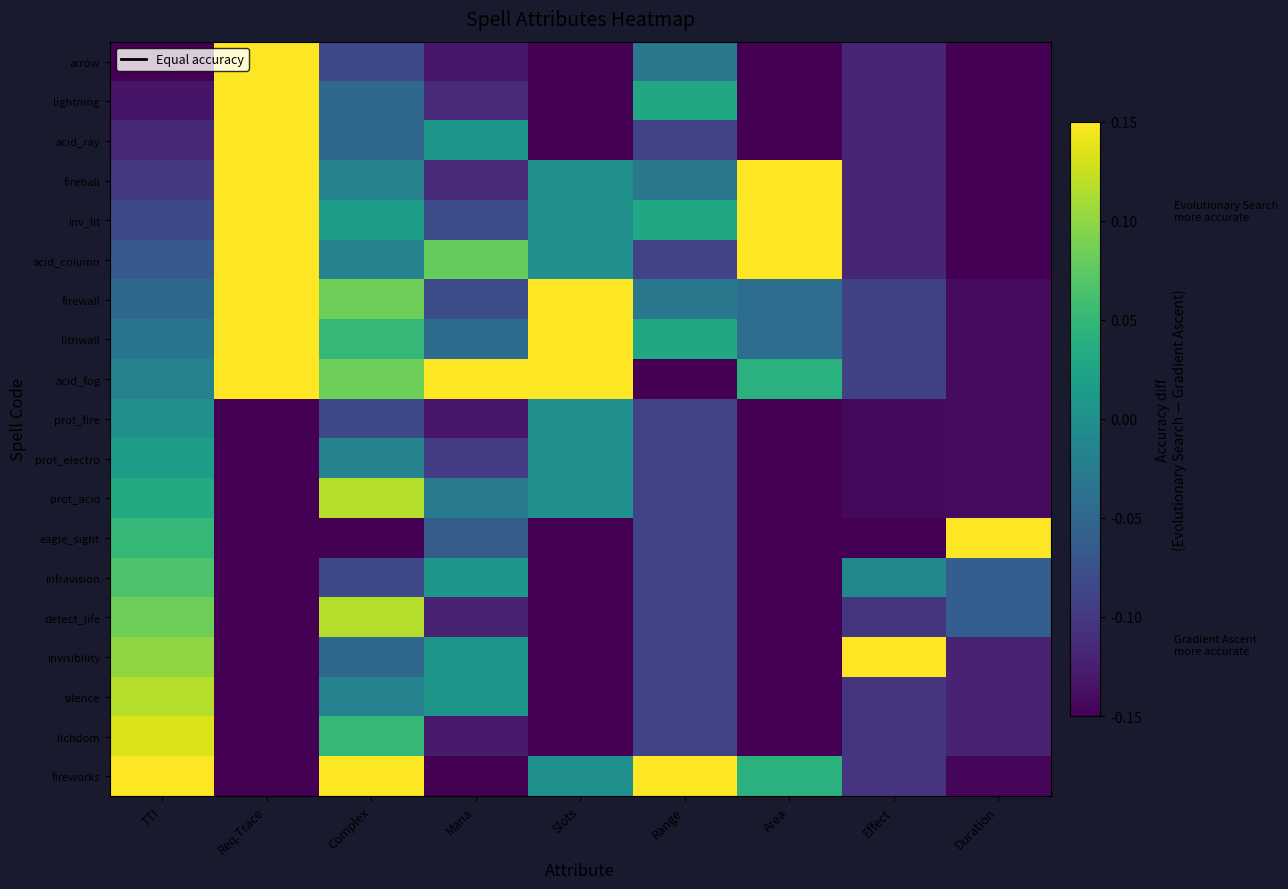

Reading left to right, list all the values displayed in this chart.

arrow: TTI=-0.1	Req.Trace=0.1	Complex=-0.1	Mana=-0.1	Slots=-0.1	Range=-0.0	Area=-0.1	Effect=-0.1	Duration=-0.1
lightning: TTI=-0.1	Req.Trace=0.1	Complex=-0.1	Mana=-0.1	Slots=-0.1	Range=0.0	Area=-0.1	Effect=-0.1	Duration=-0.1
acid_ray: TTI=-0.1	Req.Trace=0.1	Complex=-0.1	Mana=0.0	Slots=-0.1	Range=-0.1	Area=-0.1	Effect=-0.1	Duration=-0.1
fireball: TTI=-0.1	Req.Trace=0.1	Complex=-0.0	Mana=-0.1	Slots=0.0	Range=-0.0	Area=0.1	Effect=-0.1	Duration=-0.1
inv_lit: TTI=-0.1	Req.Trace=0.1	Complex=0.0	Mana=-0.1	Slots=0.0	Range=0.0	Area=0.1	Effect=-0.1	Duration=-0.1
acid_column: TTI=-0.1	Req.Trace=0.1	Complex=-0.0	Mana=0.1	Slots=0.0	Range=-0.1	Area=0.1	Effect=-0.1	Duration=-0.1
firewall: TTI=-0.1	Req.Trace=0.1	Complex=0.1	Mana=-0.1	Slots=0.1	Range=-0.0	Area=-0.0	Effect=-0.1	Duration=-0.1
litnwall: TTI=-0.0	Req.Trace=0.1	Complex=0.0	Mana=-0.0	Slots=0.1	Range=0.0	Area=-0.0	Effect=-0.1	Duration=-0.1
acid_fog: TTI=-0.0	Req.Trace=0.1	Complex=0.1	Mana=0.1	Slots=0.1	Range=-0.1	Area=0.0	Effect=-0.1	Duration=-0.1
prot_fire: TTI=0.0	Req.Trace=-0.1	Complex=-0.1	Mana=-0.1	Slots=0.0	Range=-0.1	Area=-0.1	Effect=-0.1	Duration=-0.1
prot_electro: TTI=0.0	Req.Trace=-0.1	Complex=-0.0	Mana=-0.1	Slots=0.0	Range=-0.1	Area=-0.1	Effect=-0.1	Duration=-0.1
prot_acid: TTI=0.0	Req.Trace=-0.1	Complex=0.1	Mana=-0.0	Slots=0.0	Range=-0.1	Area=-0.1	Effect=-0.1	Duration=-0.1
eagle_sight: TTI=0.0	Req.Trace=-0.1	Complex=-0.1	Mana=-0.1	Slots=-0.1	Range=-0.1	Area=-0.1	Effect=-0.1	Duration=0.1
infravision: TTI=0.1	Req.Trace=-0.1	Complex=-0.1	Mana=0.0	Slots=-0.1	Range=-0.1	Area=-0.1	Effect=-0.0	Duration=-0.1
detect_life: TTI=0.1	Req.Trace=-0.1	Complex=0.1	Mana=-0.1	Slots=-0.1	Range=-0.1	Area=-0.1	Effect=-0.1	Duration=-0.1
invisibility: TTI=0.1	Req.Trace=-0.1	Complex=-0.1	Mana=0.0	Slots=-0.1	Range=-0.1	Area=-0.1	Effect=0.1	Duration=-0.1
silence: TTI=0.1	Req.Trace=-0.1	Complex=-0.0	Mana=0.0	Slots=-0.1	Range=-0.1	Area=-0.1	Effect=-0.1	Duration=-0.1
lichdom: TTI=0.1	Req.Trace=-0.1	Complex=0.0	Mana=-0.1	Slots=-0.1	Range=-0.1	Area=-0.1	Effect=-0.1	Duration=-0.1
fireworks: TTI=0.1	Req.Trace=-0.1	Complex=0.1	Mana=-0.1	Slots=0.0	Range=0.1	Area=0.0	Effect=-0.1	Duration=-0.1